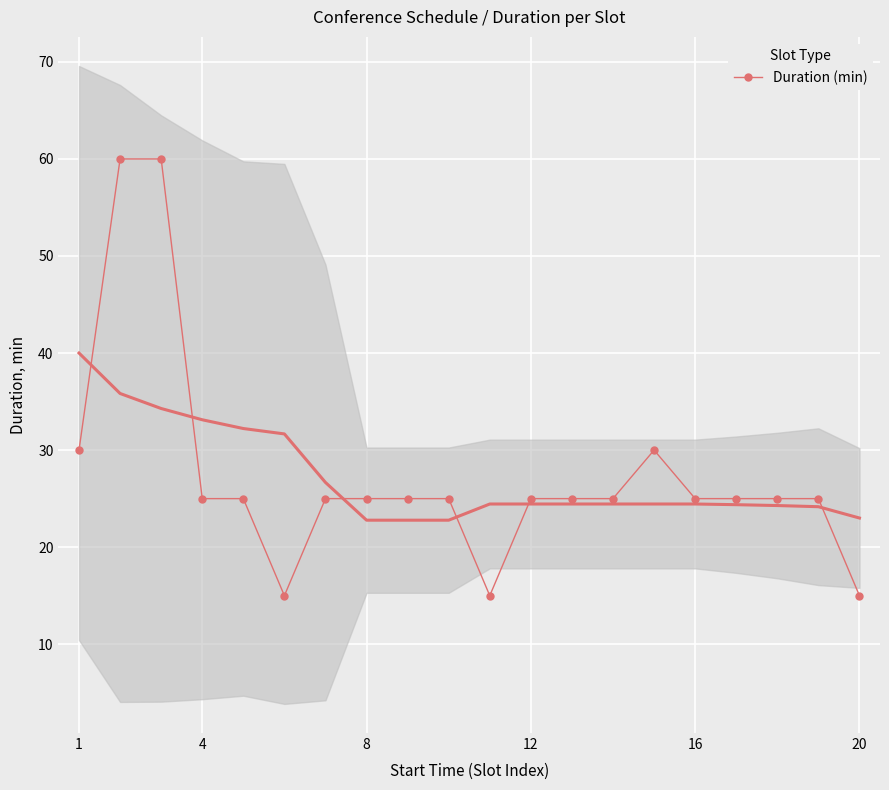

Reading left to right, what are all the values shown in this chart?

30	60	60	25	25	15	25	25	25	25	15	25	25	25	30	25	25	25	25	15